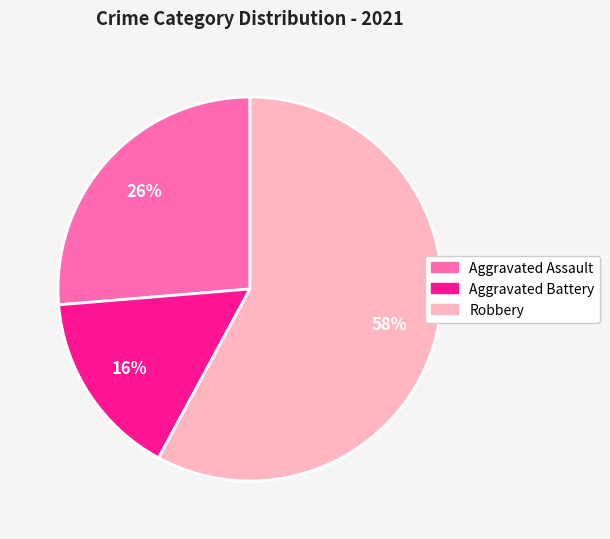

How many segments does this pie chart have?

3